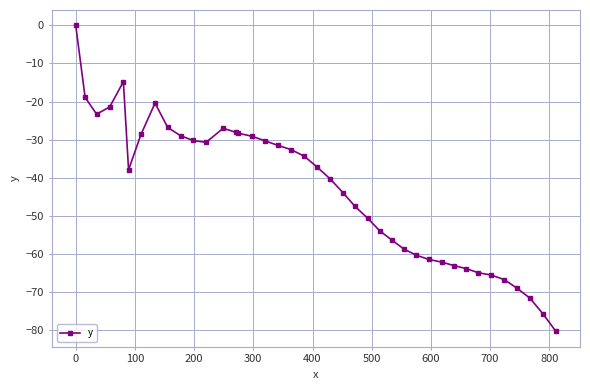

What is the minimum value shown in the chart?

-80.3